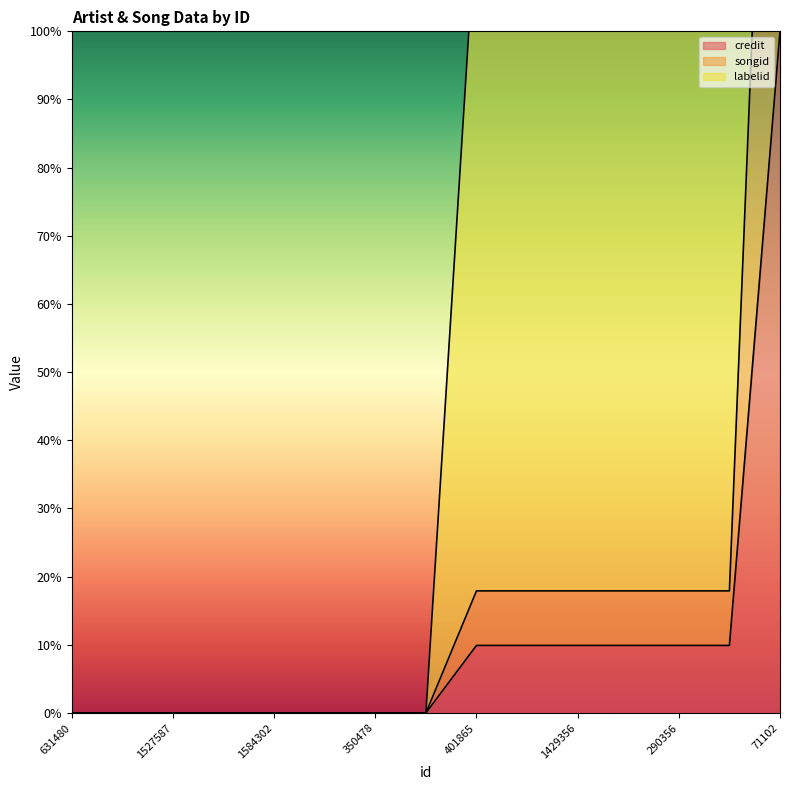

Is it true that songid equals -112.4 at 1527587?

False